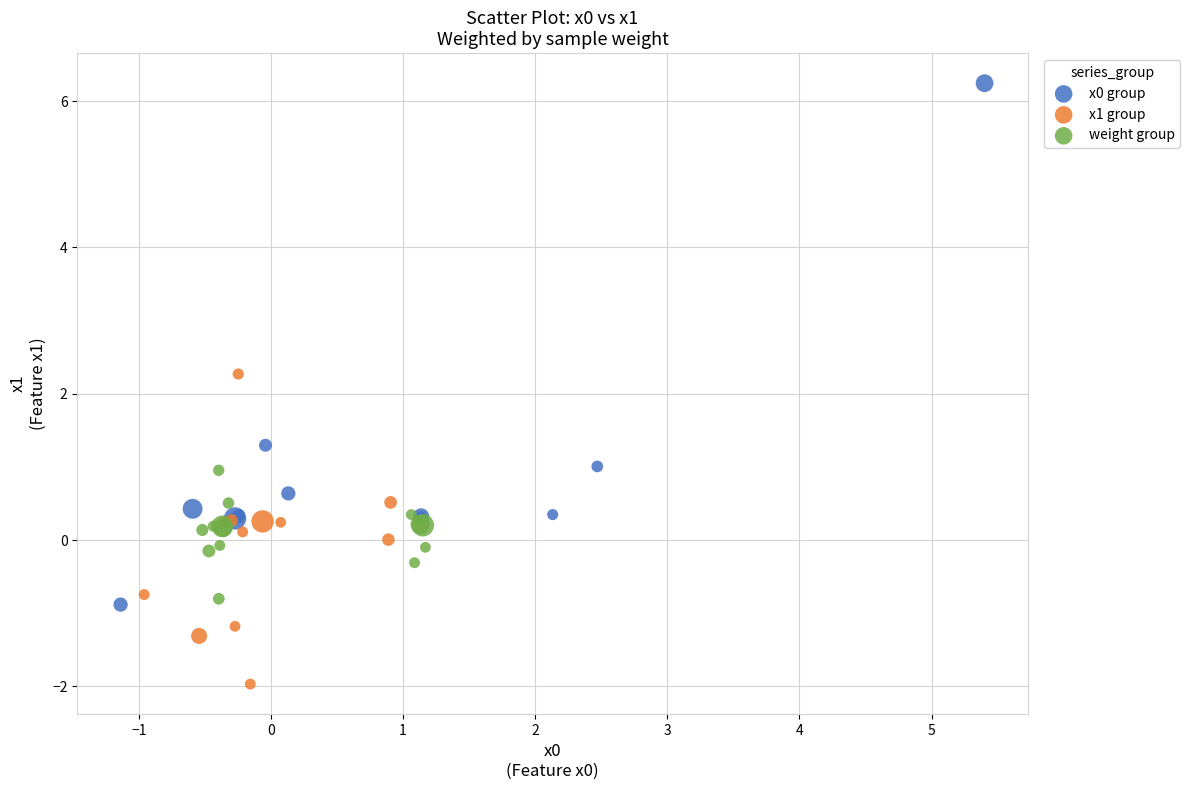

Which series contains the lowest Y value?

x1 group